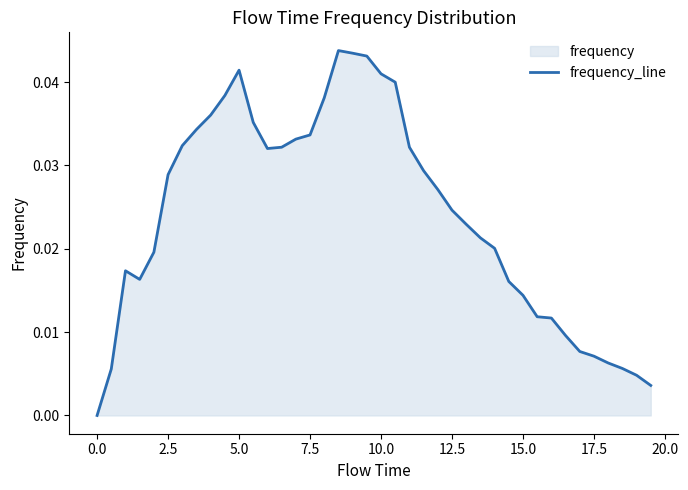

How many lines are shown in the chart?

1